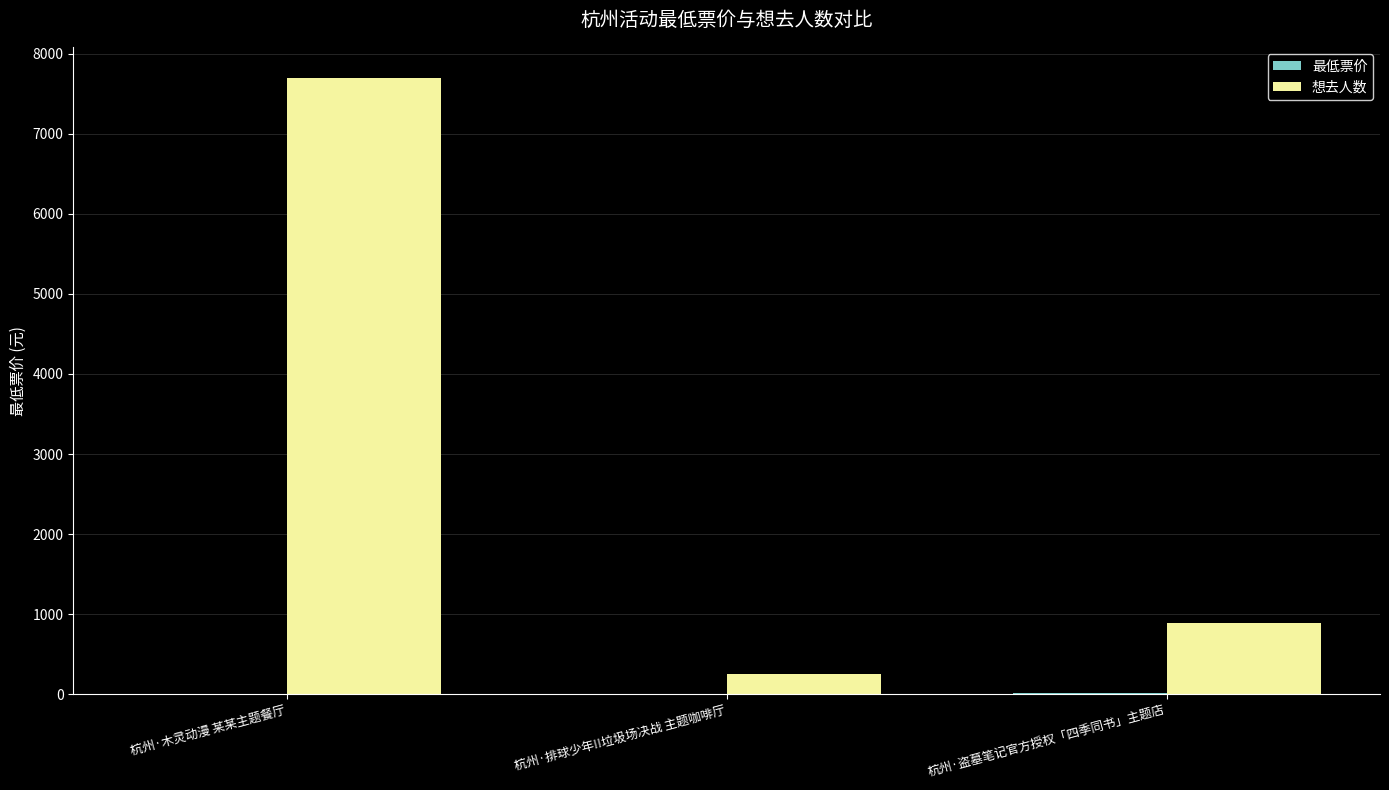

The value of 想去人数 at 杭州·排球少年!!垃圾场决战 主题咖啡厅 is 259. True or false?

True